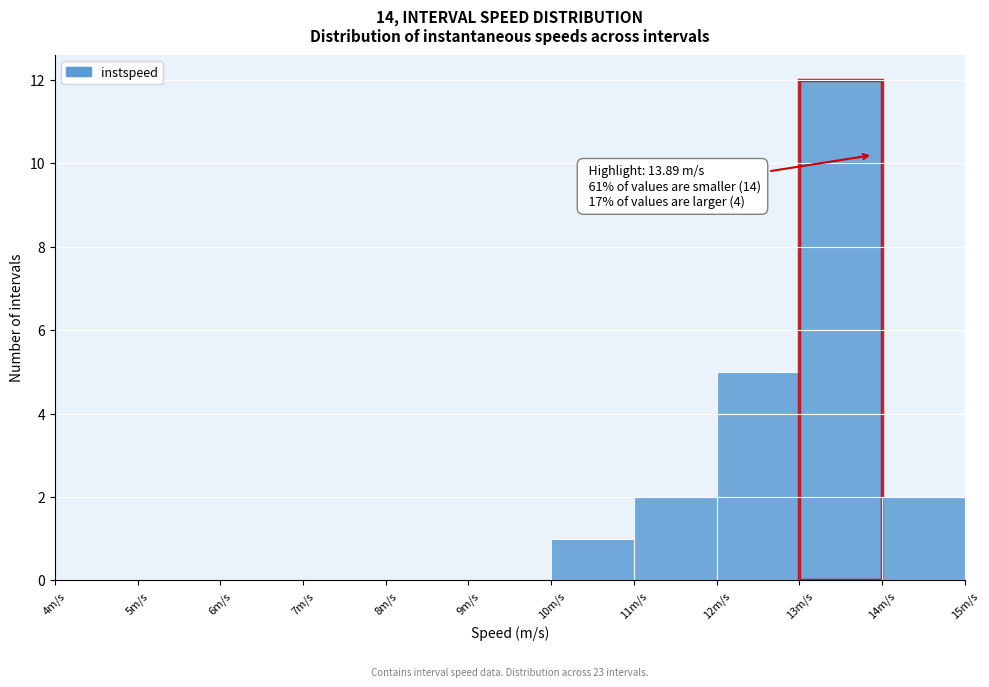

Which range on the x-axis has the tallest bar?

13 to 14